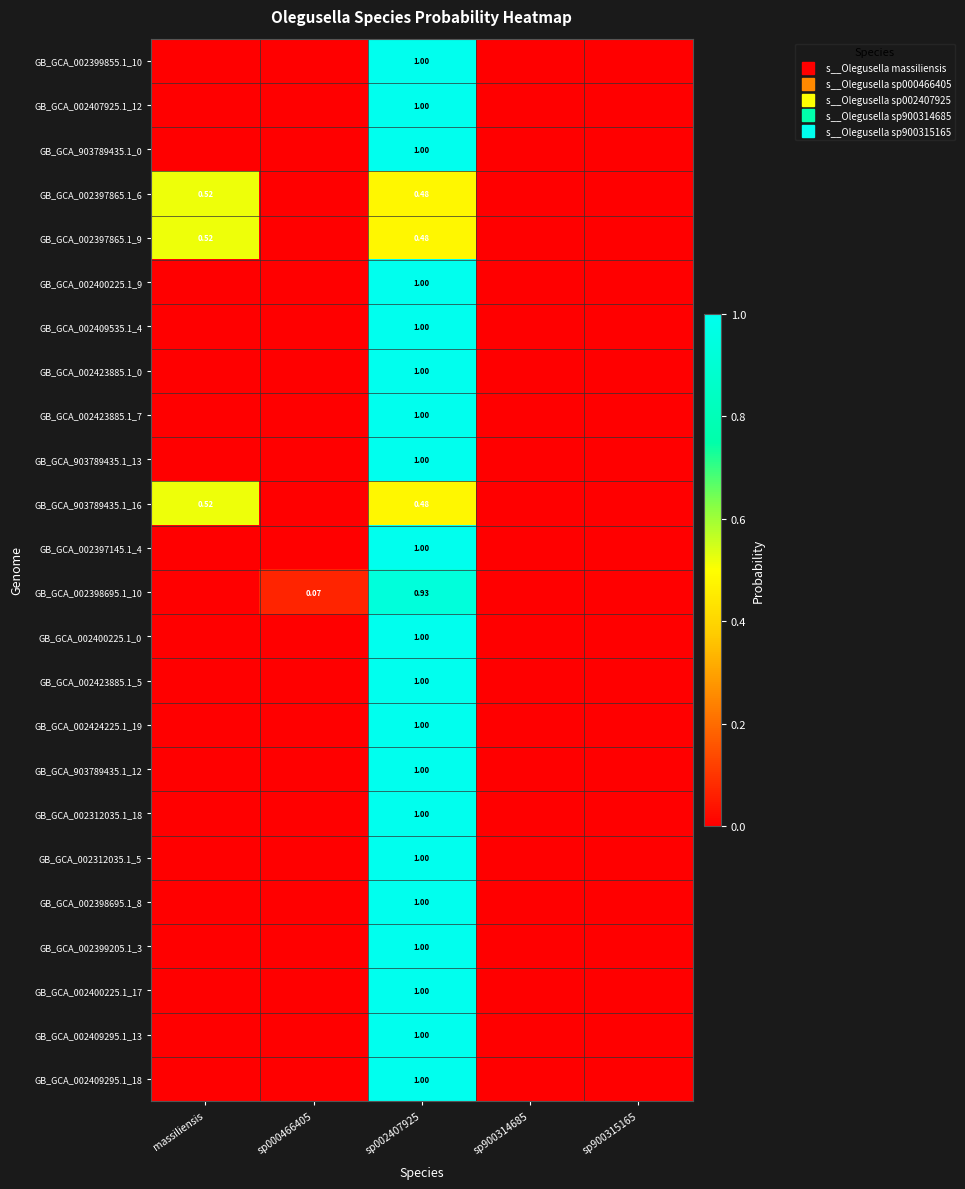

Which category has the highest value across all series?

sp002407925